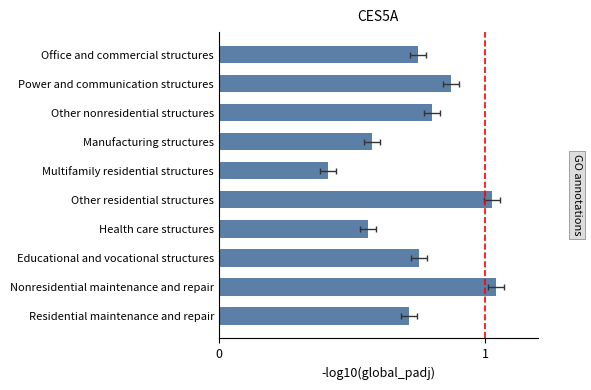

How many bars are there in total?

10